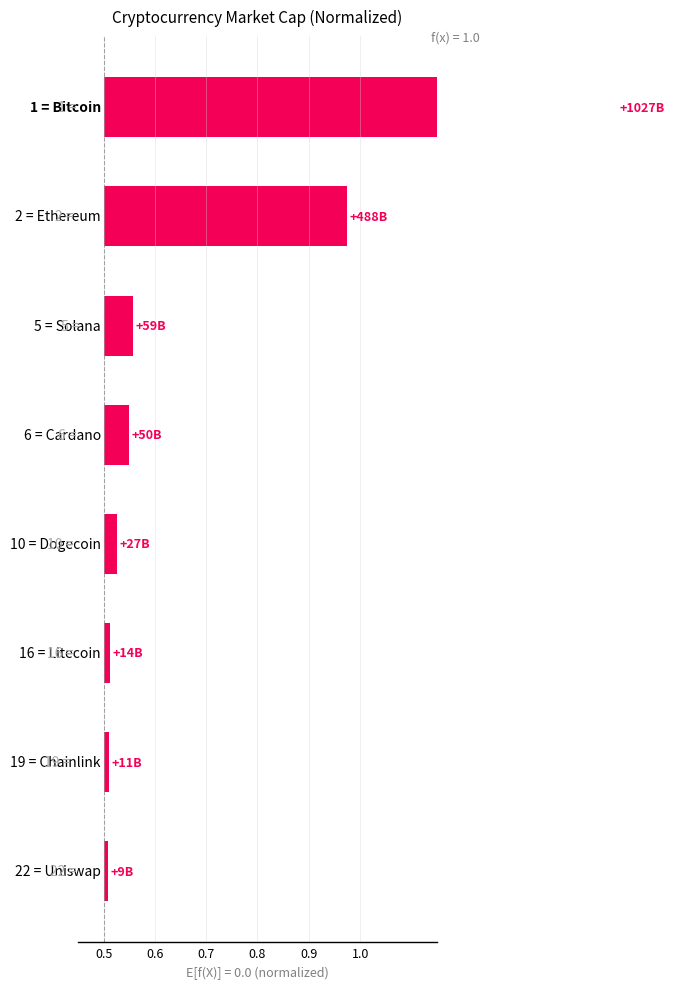

Count the number of categories in the chart.

8